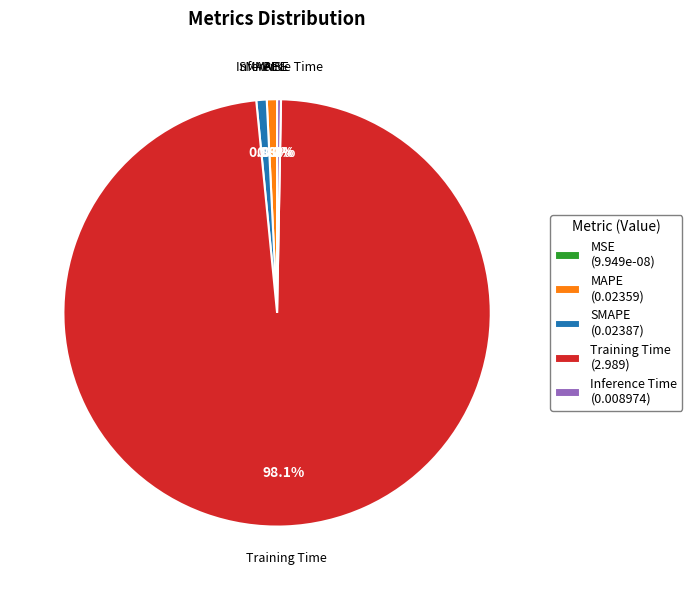

Which category accounts for the majority?

Training Time